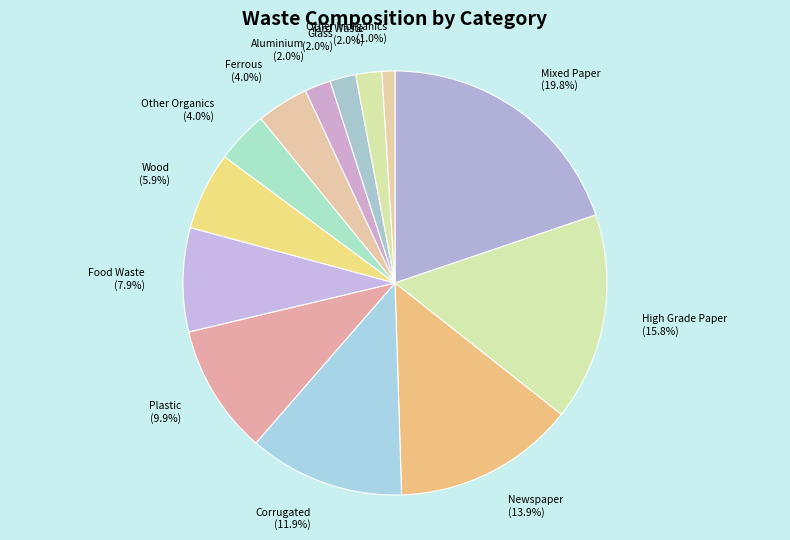

How much of the chart is everything except Aluminium?

98.0%